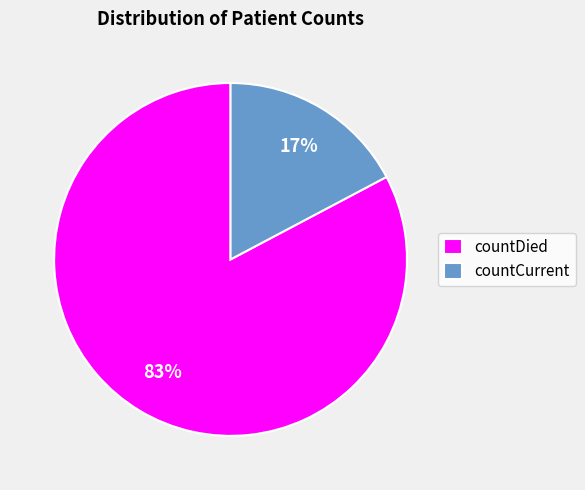

To the nearest percent, what portion does countDied represent?

83%